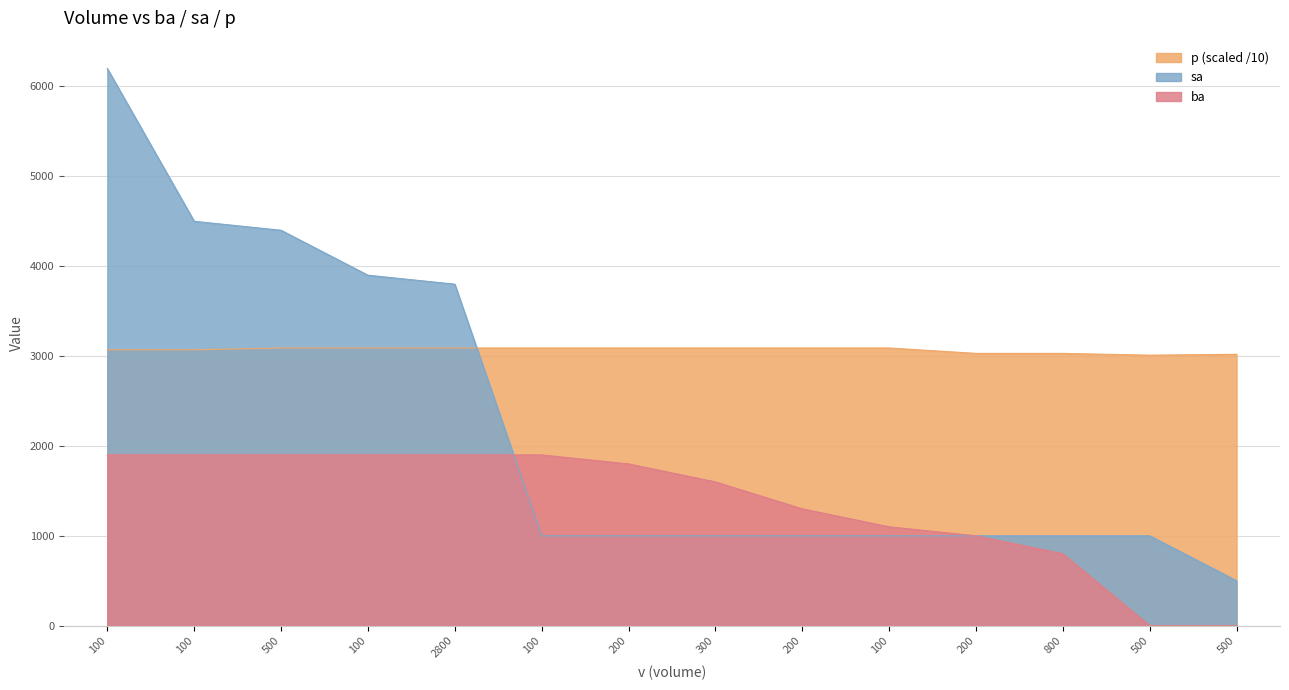

Does the chart have visible grid lines?

Yes